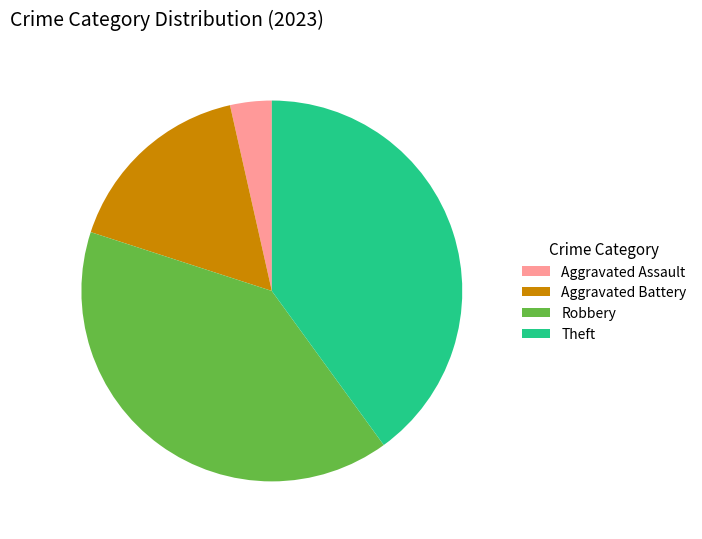

How many slices are in this pie chart?

4